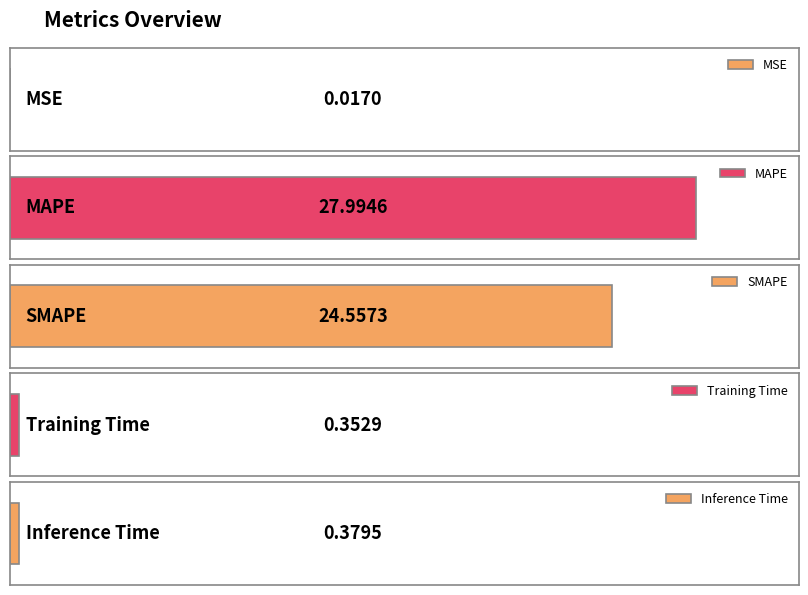

True or false: the data shows 8.3 at SMAPE.

False